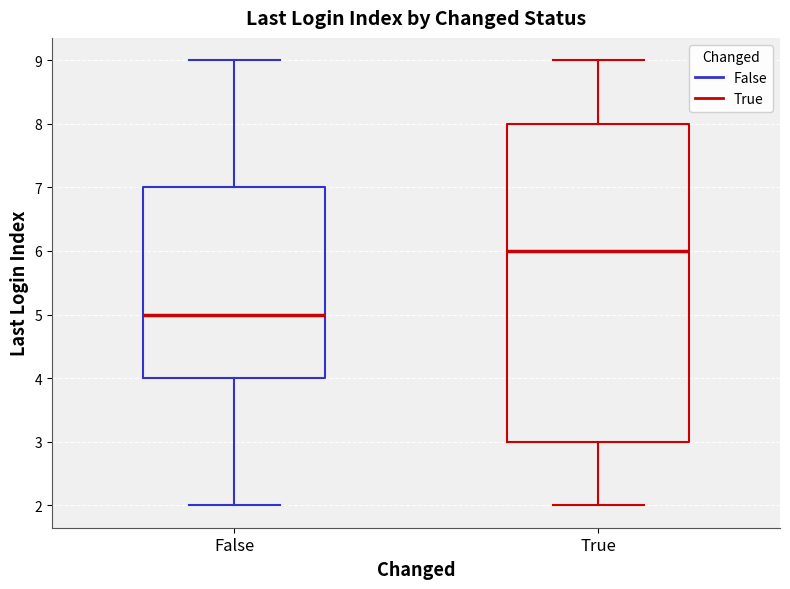

Which box is the tallest, from its lower edge to its upper edge?

True